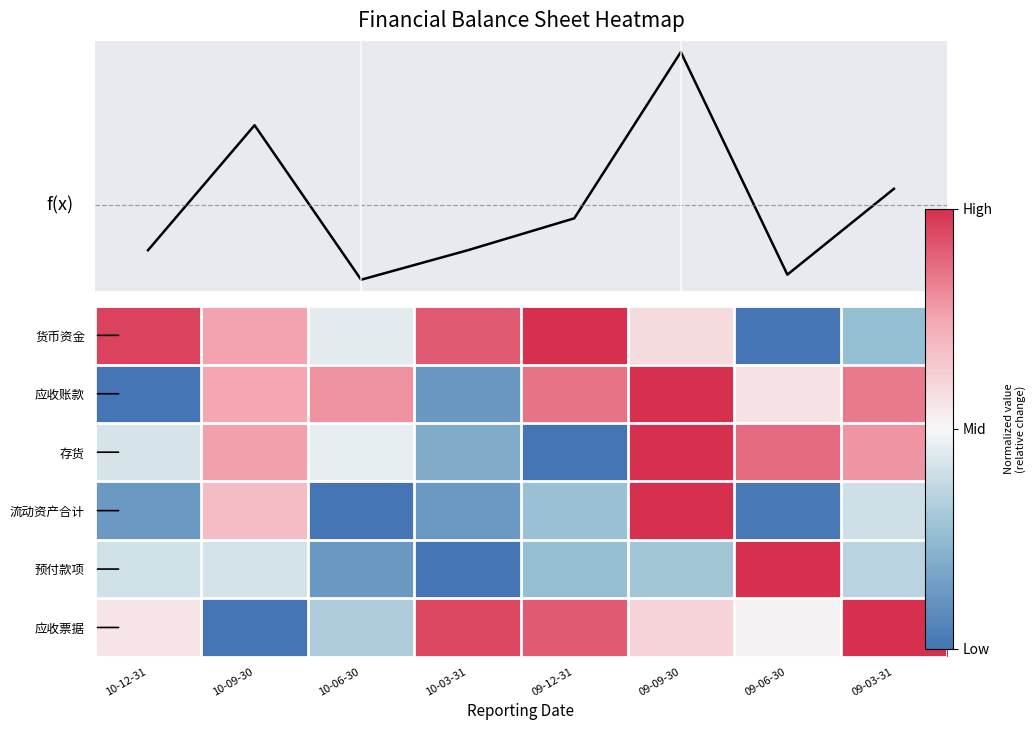

At which category is the sum across all series the highest?

09-09-30